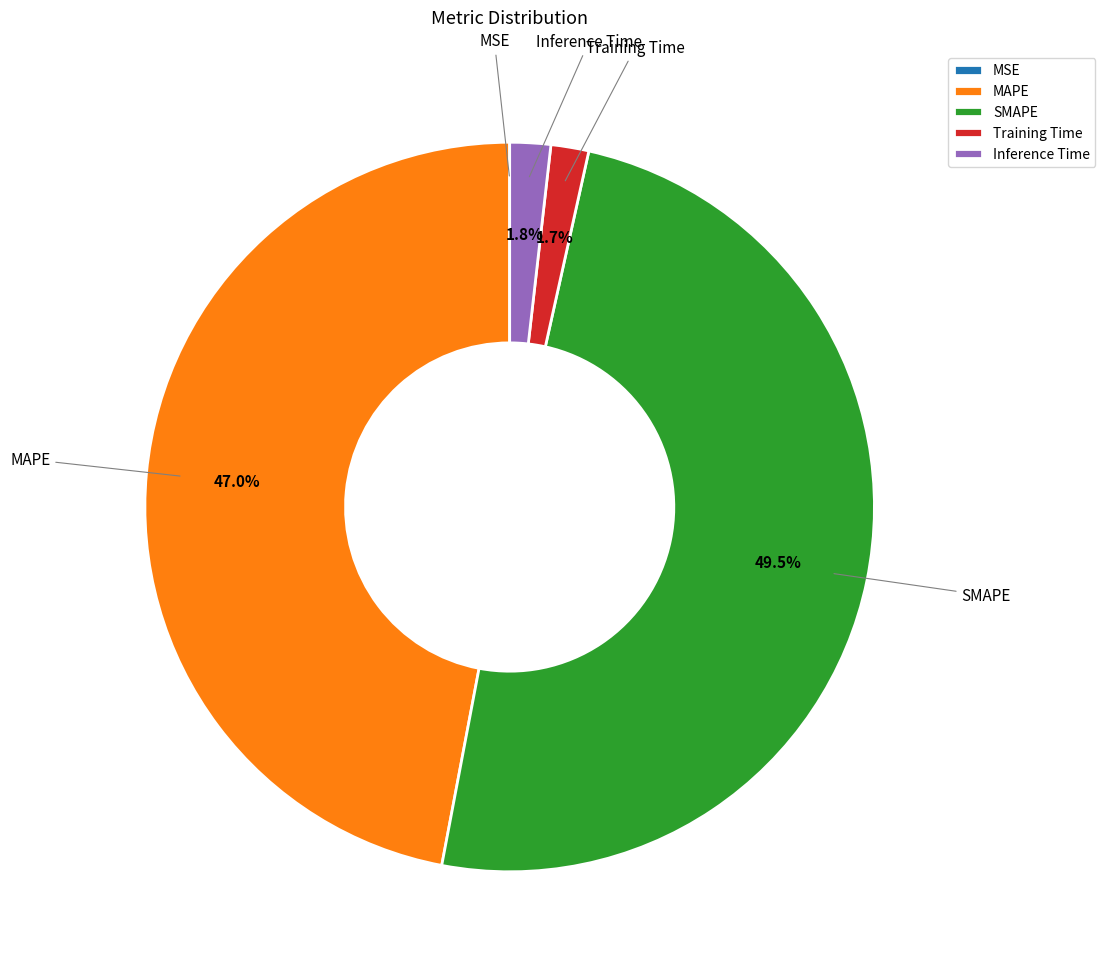

Combined, what portion of the pie is SMAPE and Training Time?

51.2%